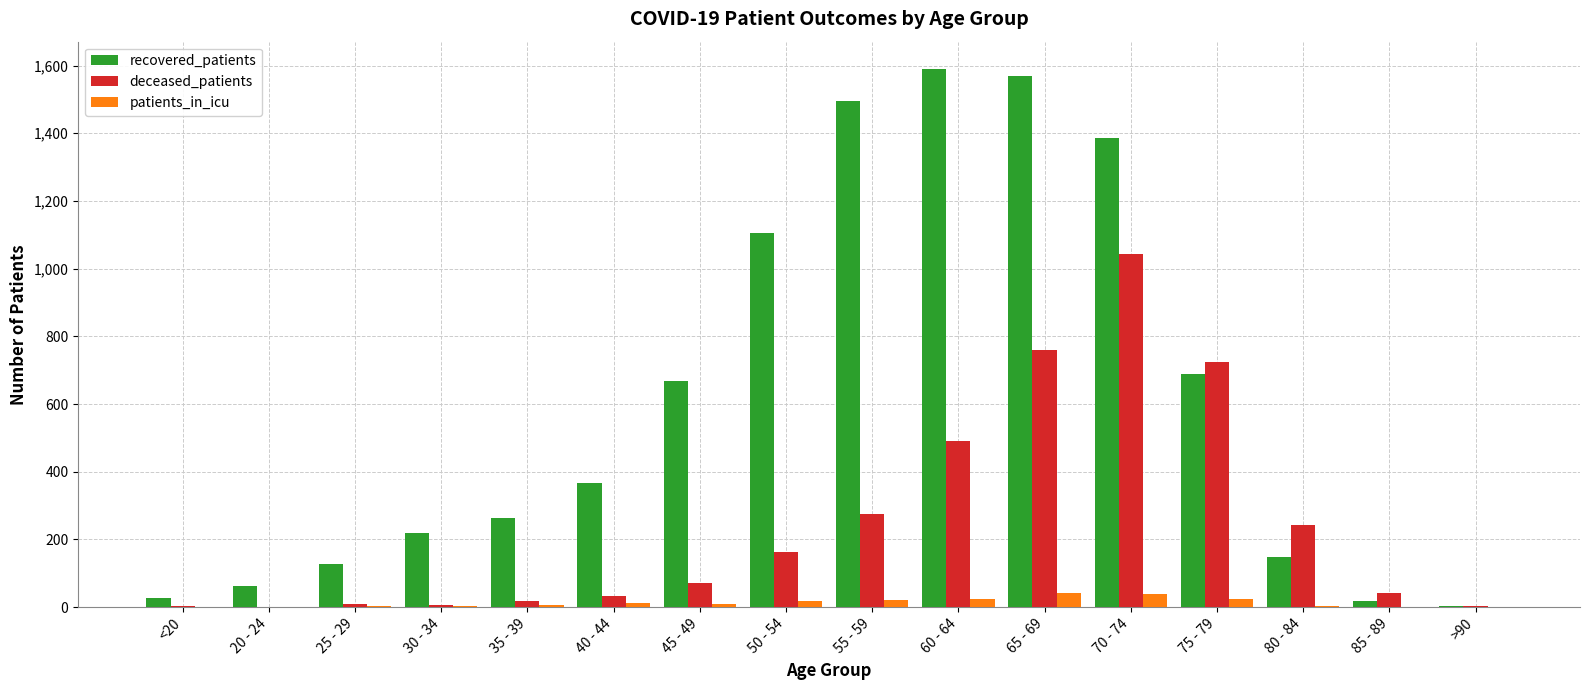

At which label does deceased_patients reach its peak?

70 - 74